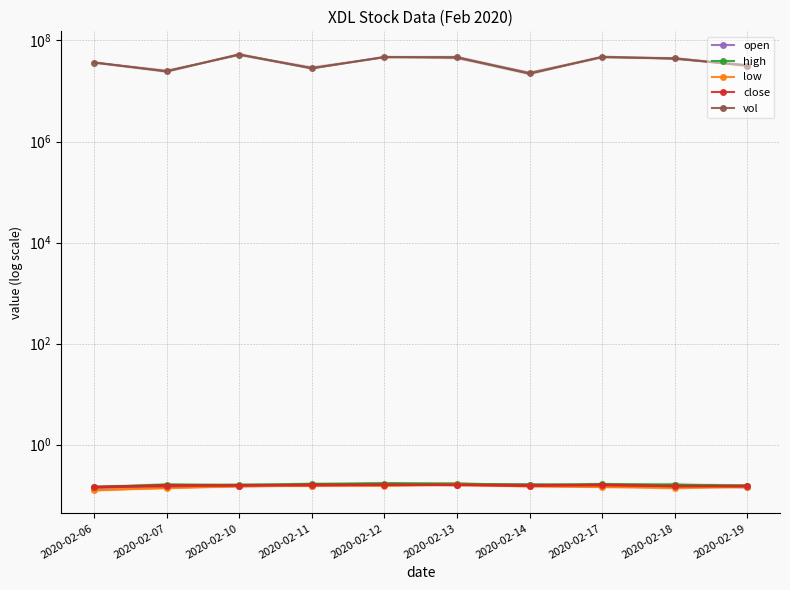

Reading left to right, extract all data points from this chart.

open: 0.1	0.1	0.2	0.2	0.2	0.2	0.2	0.2	0.2	0.1
high: 0.1	0.2	0.2	0.2	0.2	0.2	0.2	0.2	0.2	0.2
low: 0.1	0.1	0.1	0.2	0.2	0.2	0.1	0.1	0.1	0.1
close: 0.1	0.2	0.2	0.2	0.2	0.2	0.2	0.2	0.1	0.1
vol: 36575700.0	24454700.0	52460400.0	28203300.0	46694400.0	46486800.0	22277800.0	47009100.0	44094100.0	31739100.0